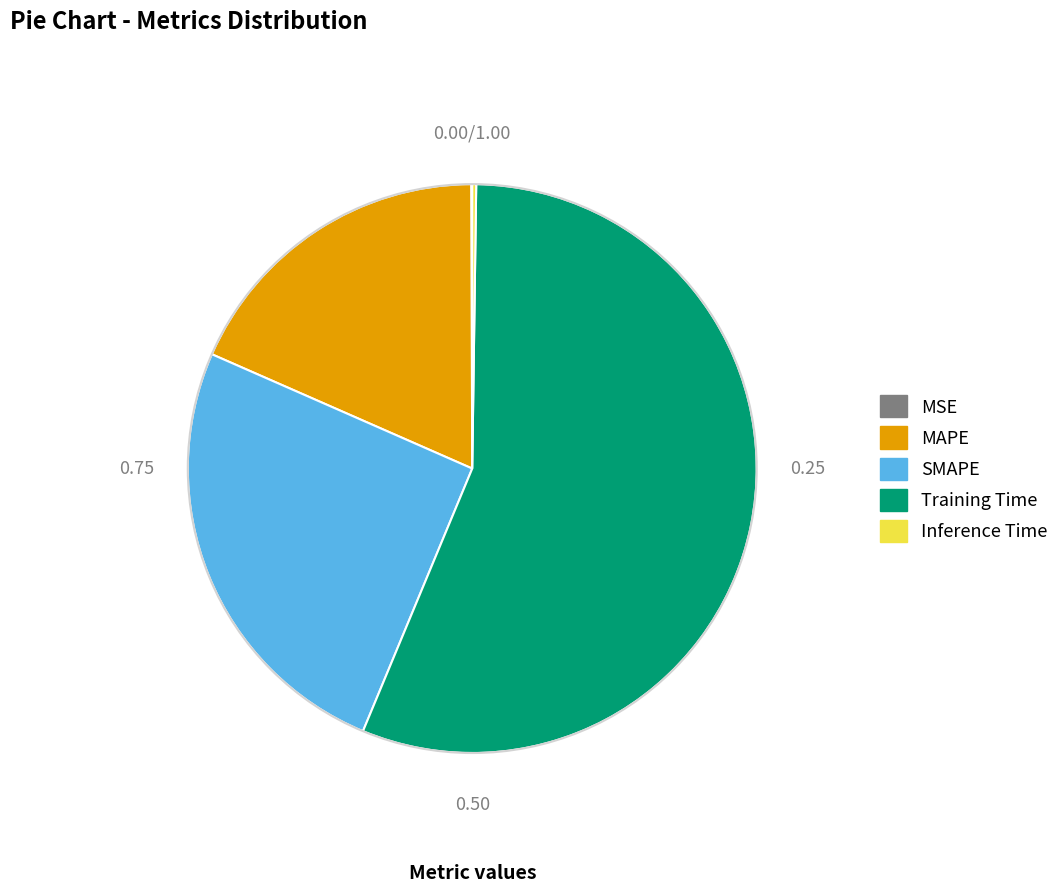

Which has a higher value, MAPE or SMAPE?

SMAPE